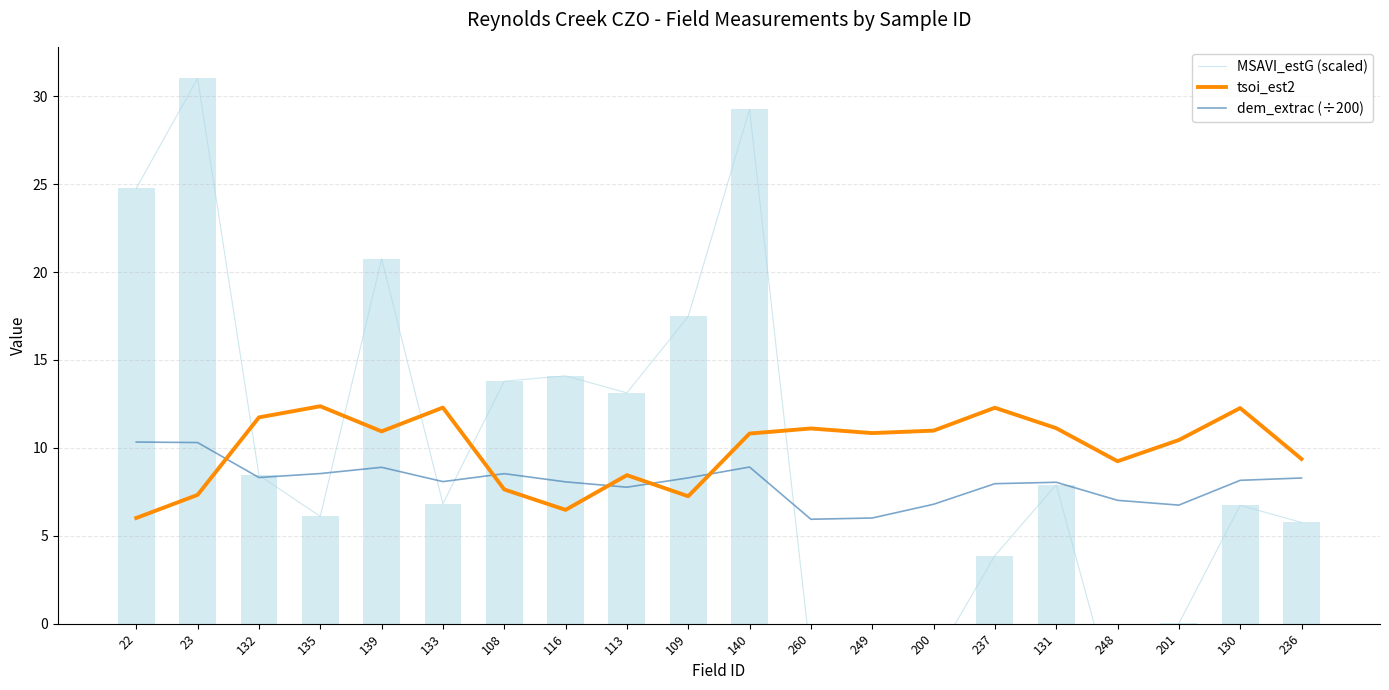

Which category has the highest value in the MSAVI_estG (scaled) series?

23